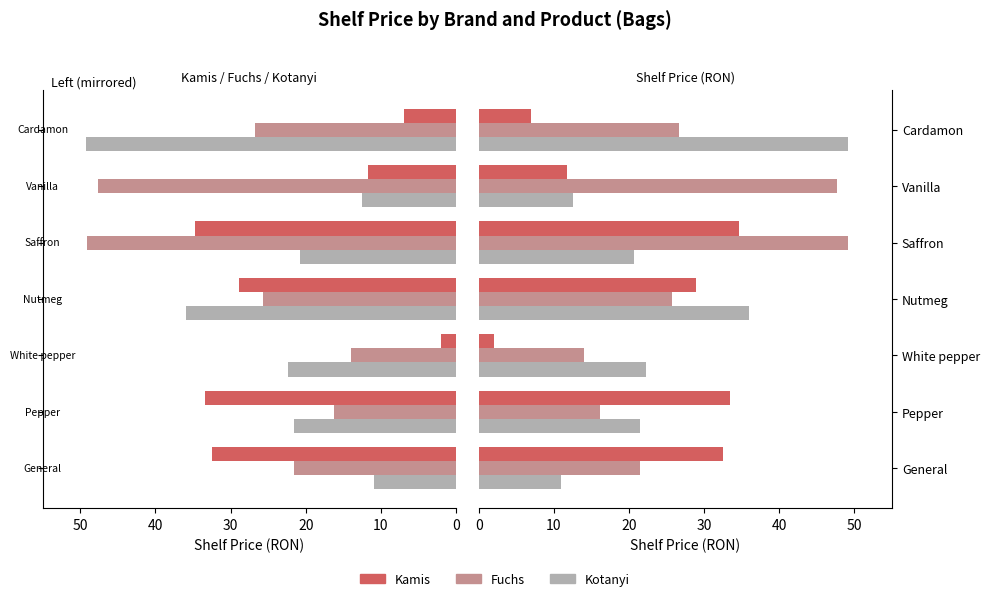

Is the value of Kamis at White pepper greater than the value of Kotanyi at General?

No